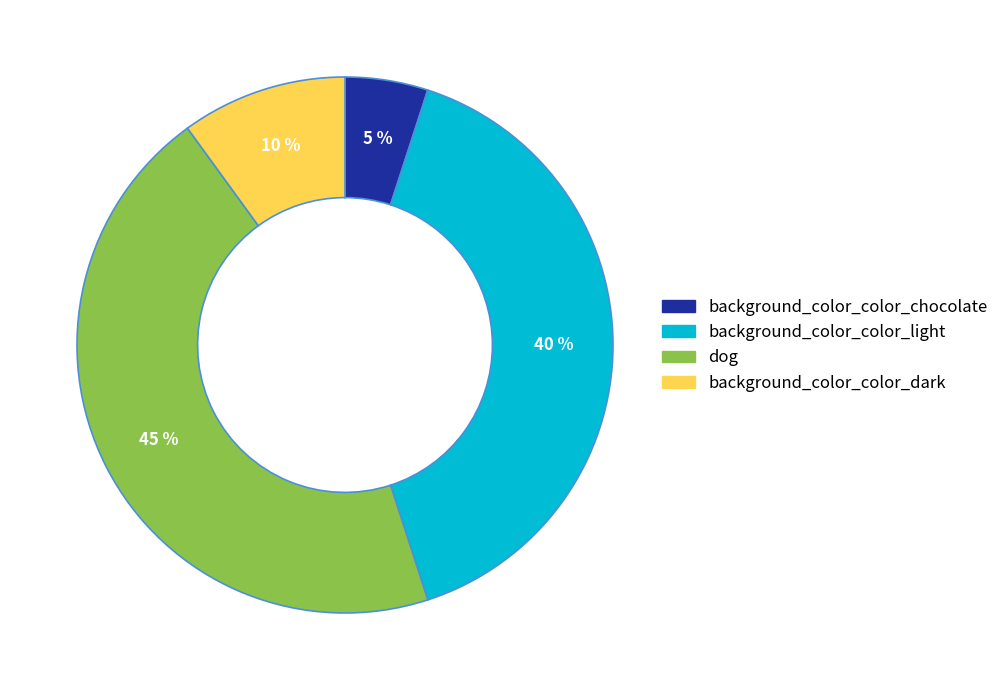

To the nearest percent, what is the average slice percentage?

25%